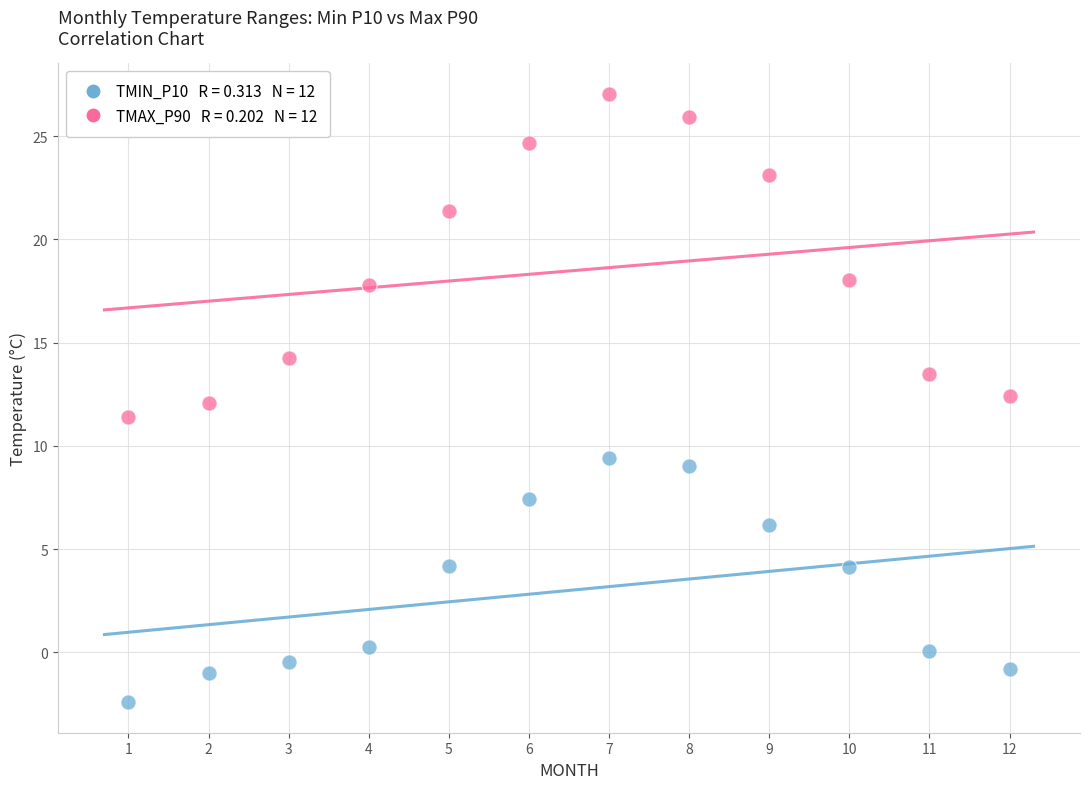

Across all data points, what is the range of Y values (max minus min)?

29.5